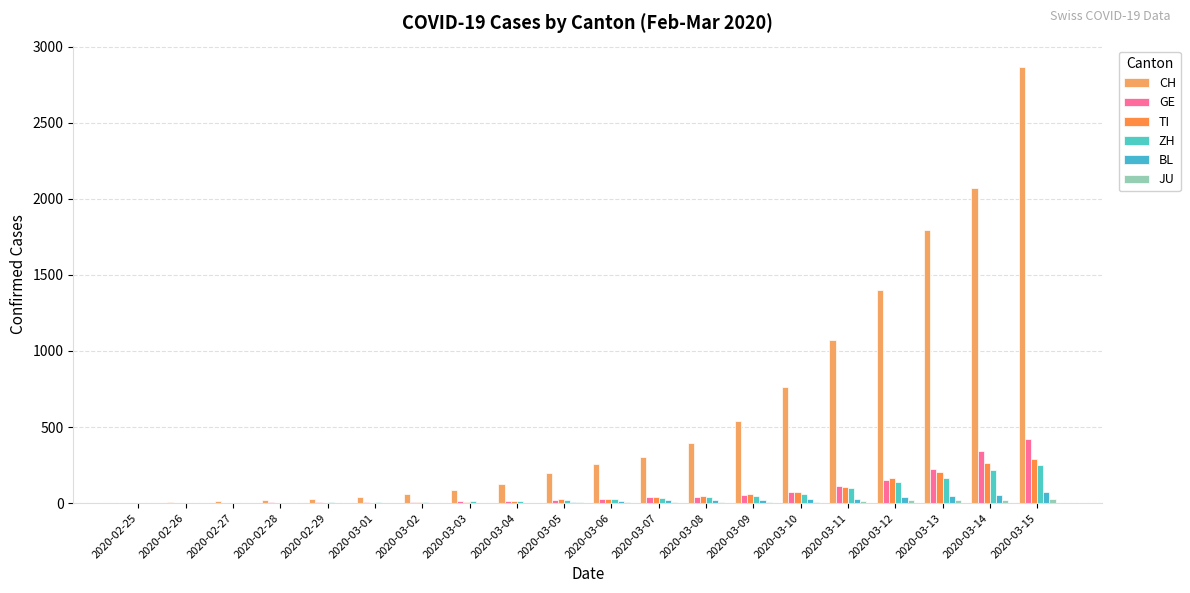

Is the value of JU at 2020-03-14 greater than the value of TI at 2020-03-06?

No